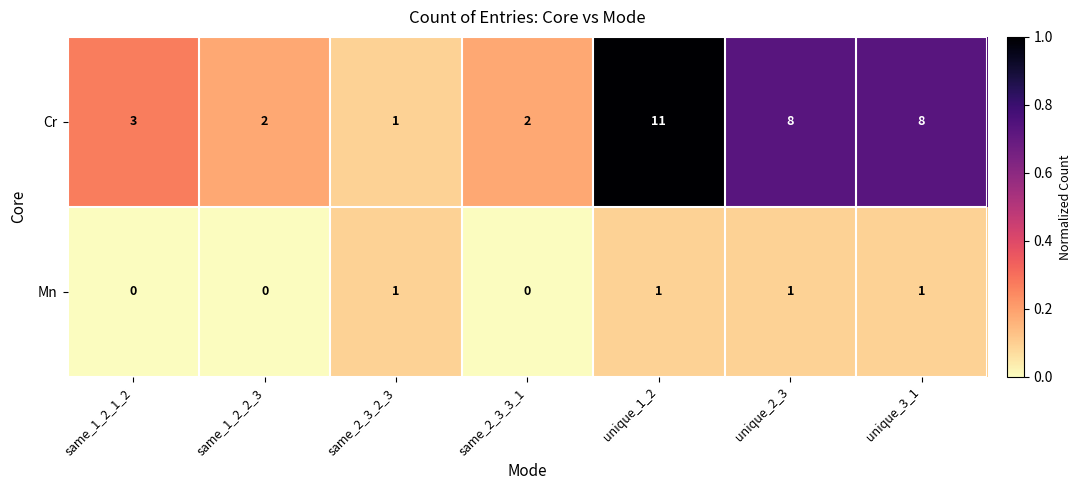

What is the average value of the Cr series?

5